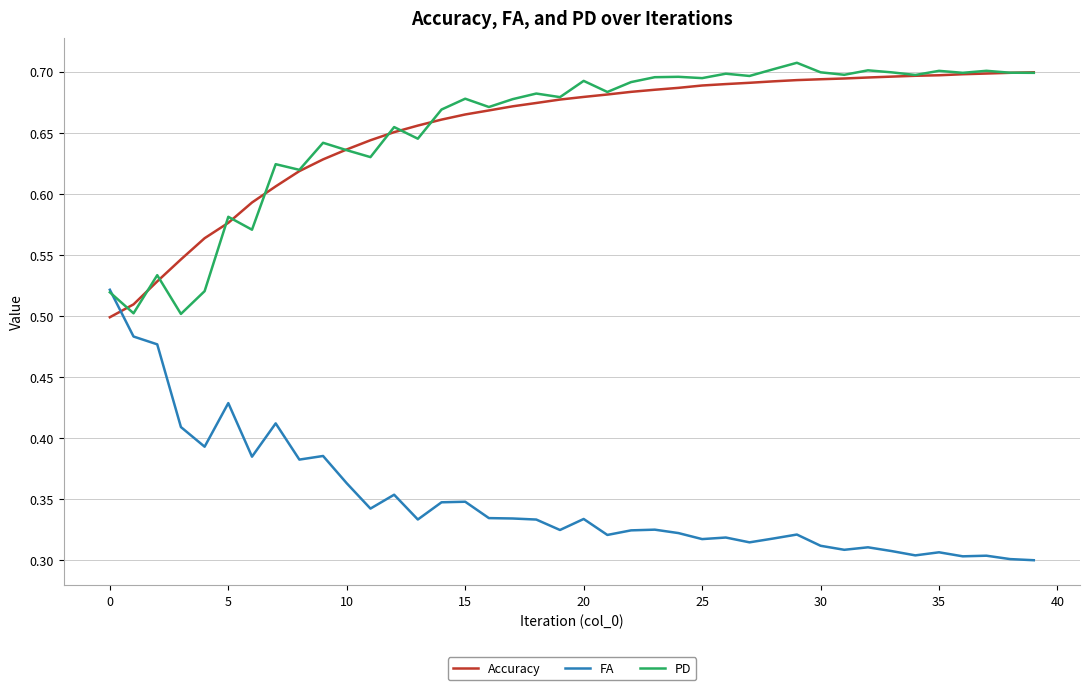

True or false: FA and Accuracy intersect in this chart.

True